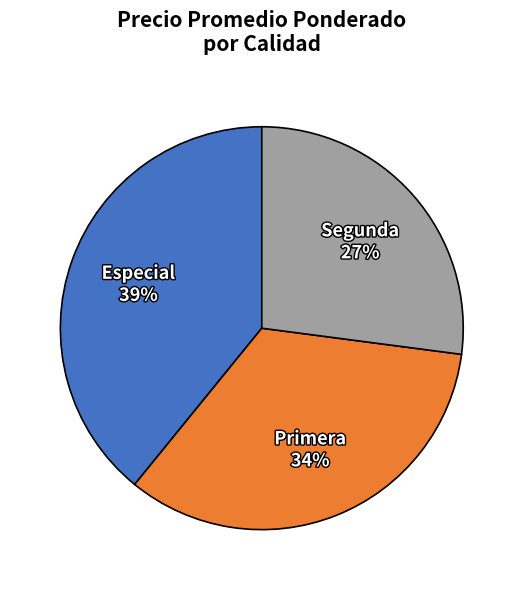

To the nearest percent, what is the combined percentage of Primera and Segunda?

61%